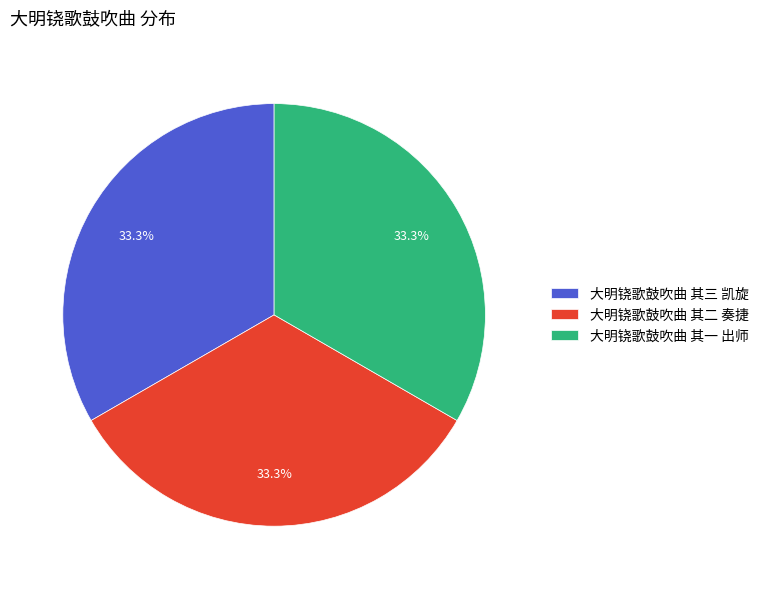

How many slices are in this pie chart?

3